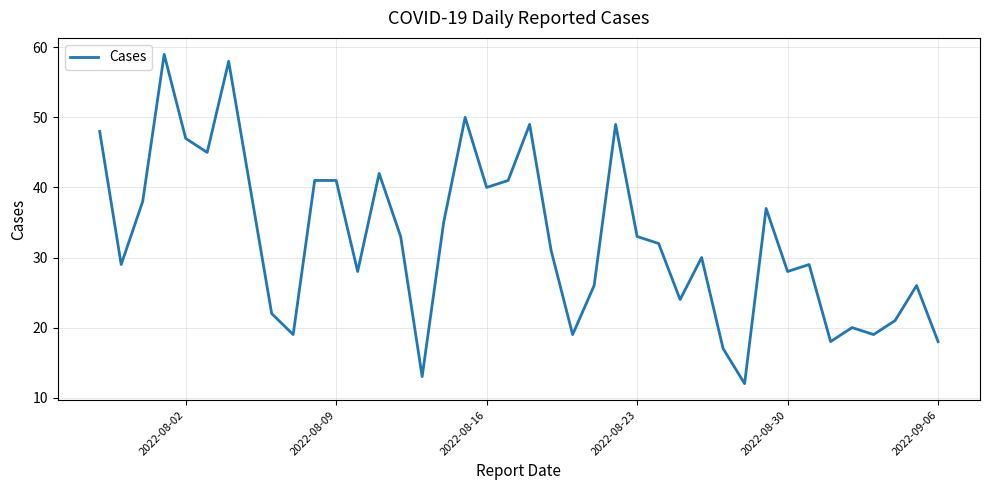

What is the maximum value shown in the chart?

59